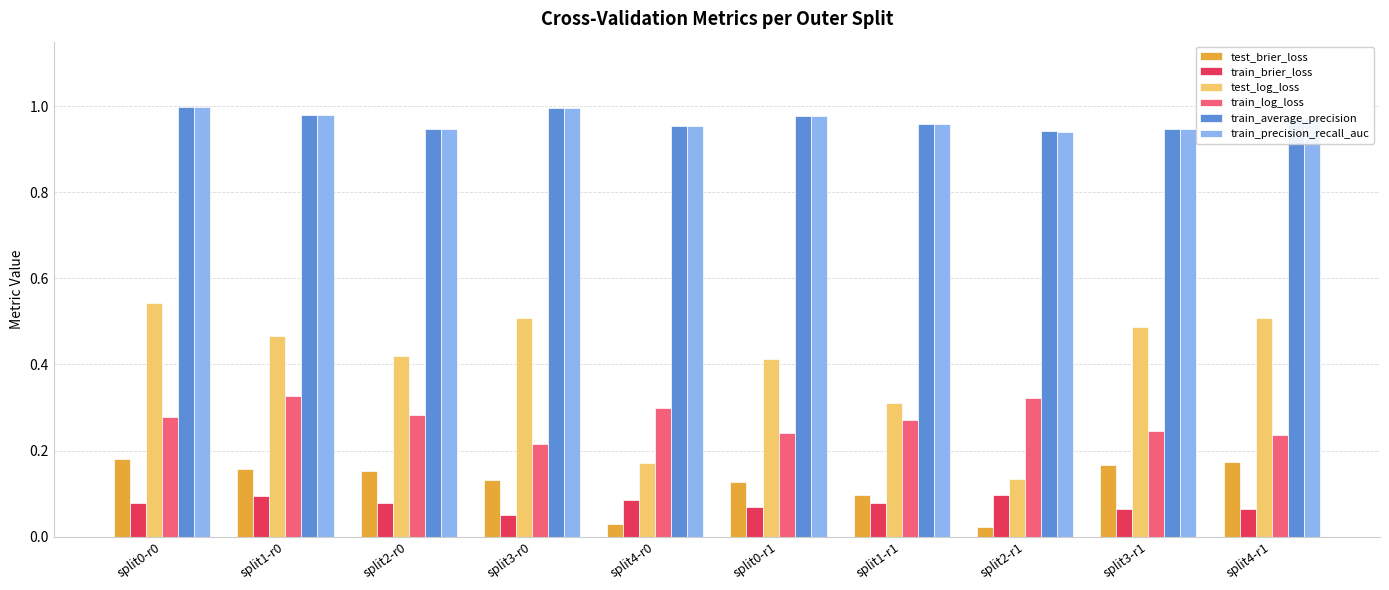

Is it true that train_precision_recall_auc equals 0.6 at split3-r1?

False